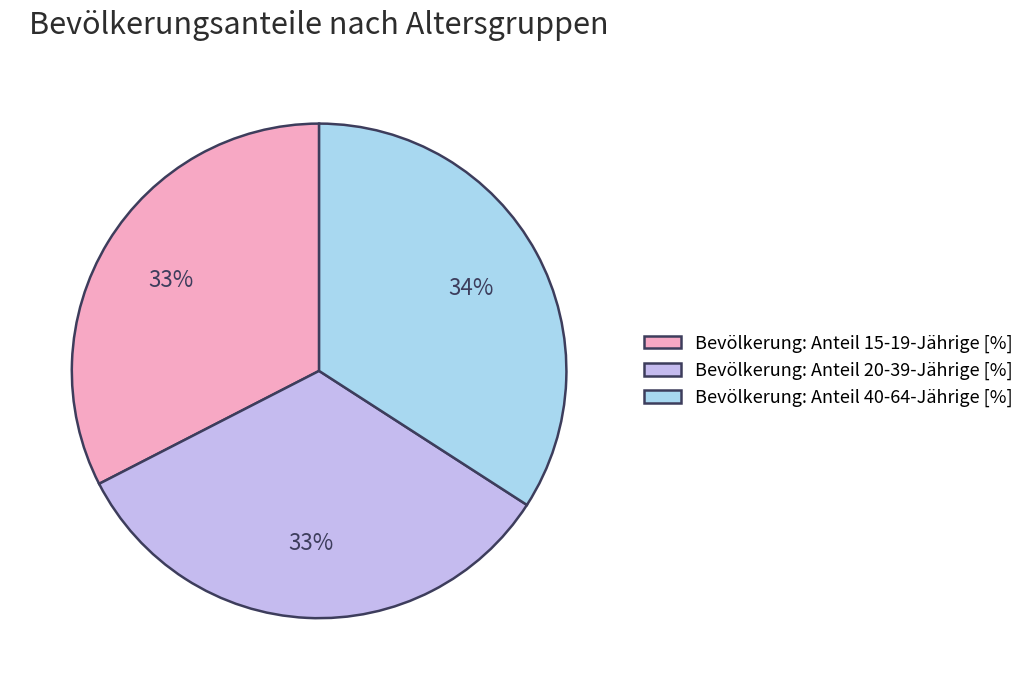

Is Bevölkerung: Anteil 15-19-Jährige [%] the majority of the pie?

No